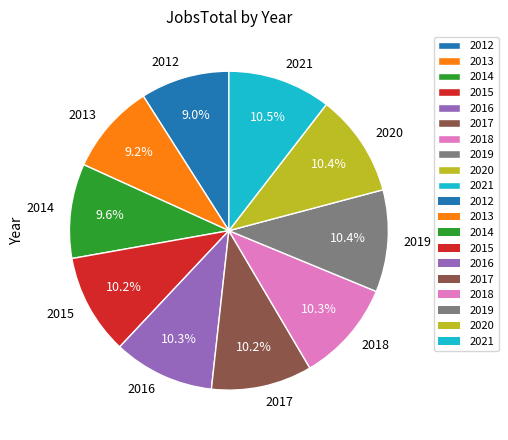

To the nearest percent, what is the average slice percentage?

10%